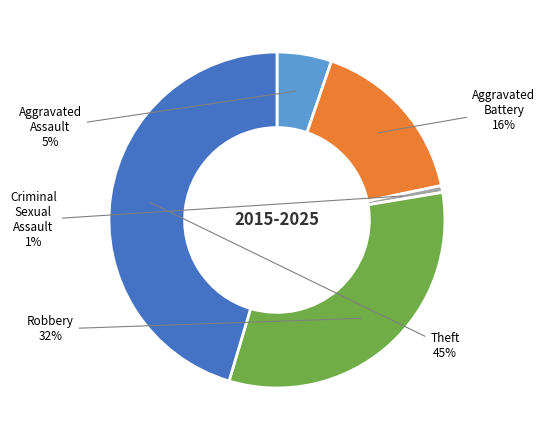

True or false: Aggravated Battery accounts for 16% of the total.

True